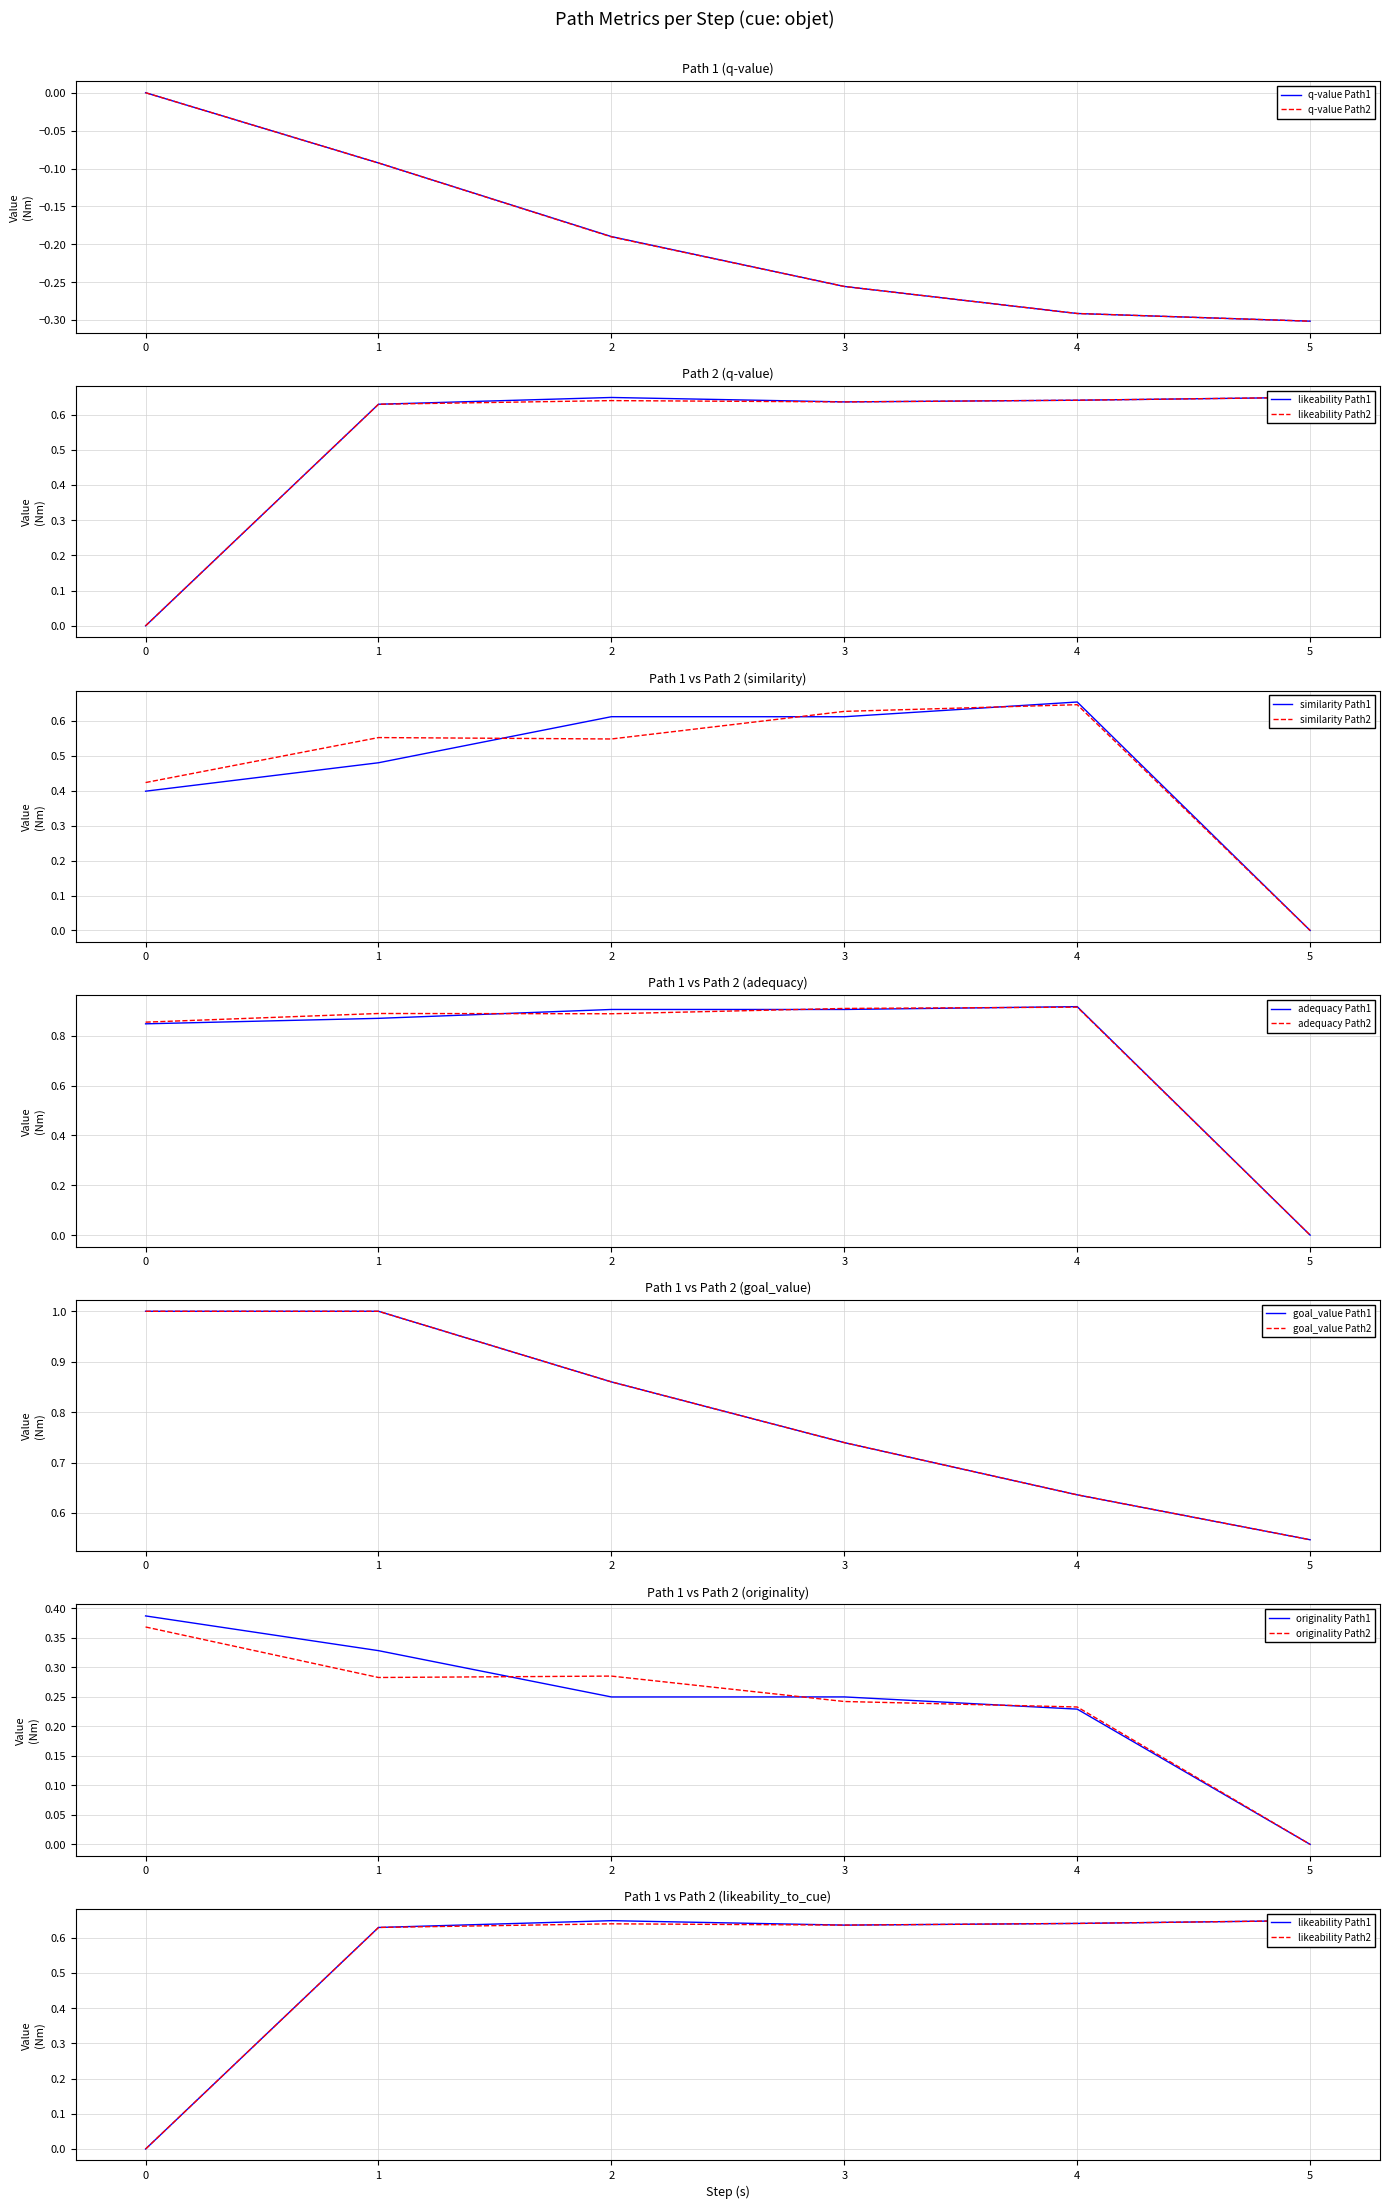

Is this an area chart (filled region under the line)?

No